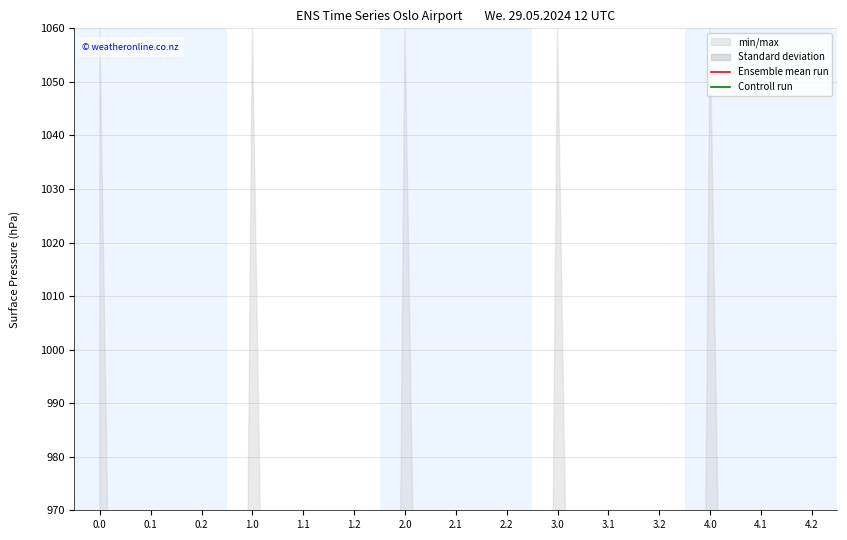

Is it true that Controll run equals 25.4 at 4.1?

False